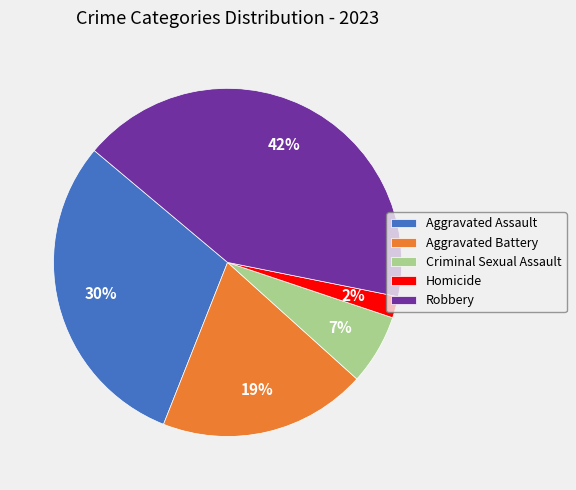

Is Robbery the majority of the pie?

No